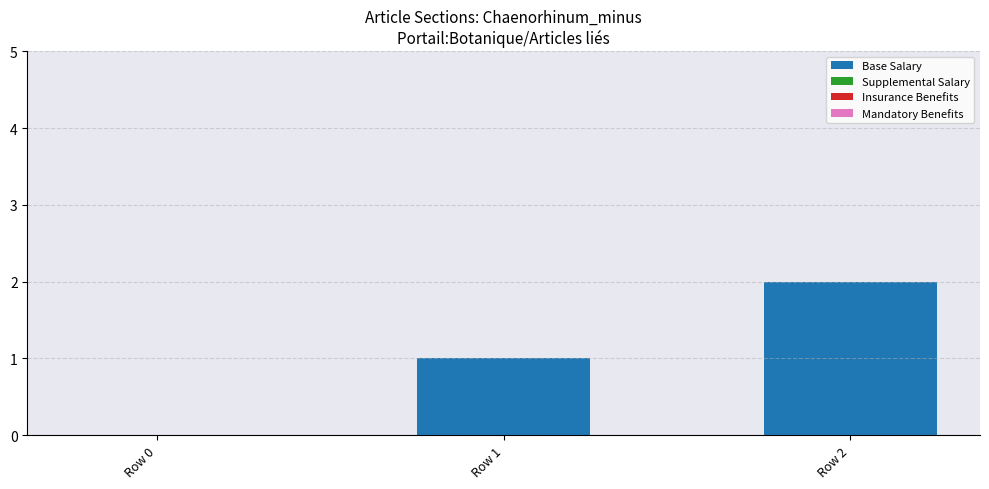

What is the ratio of the value at Row 2 to the value at Row 1?

2.0